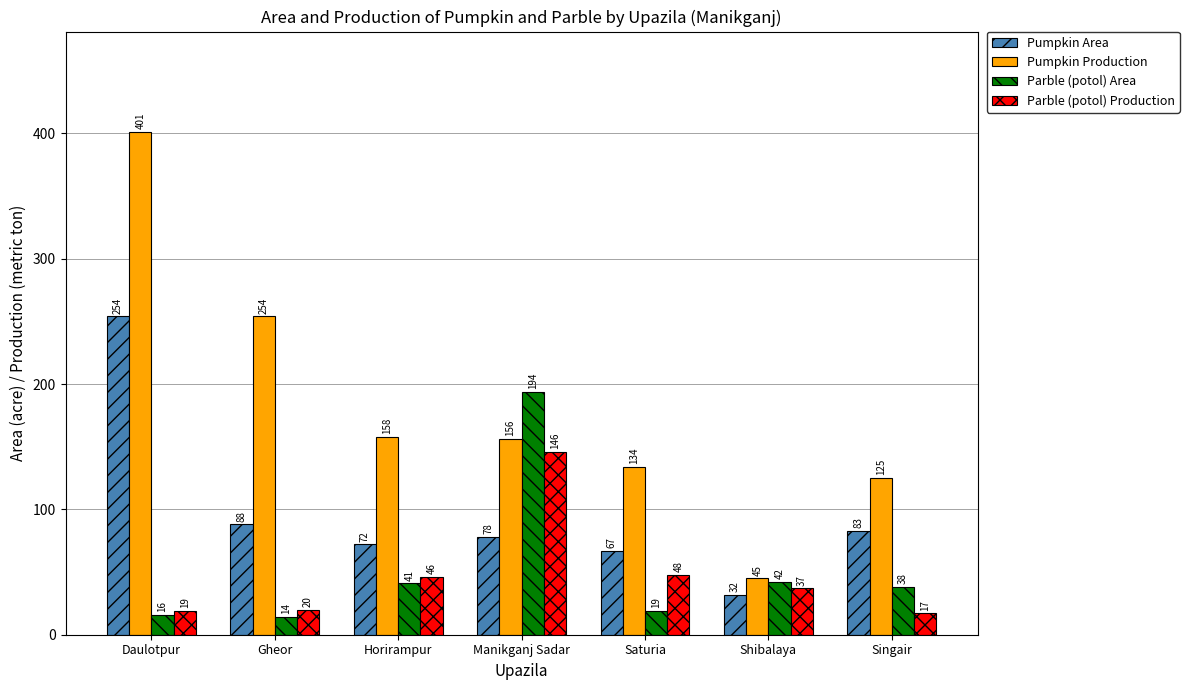

What is the sum of the Parble (potol) Production values at Horirampur and Saturia?

94